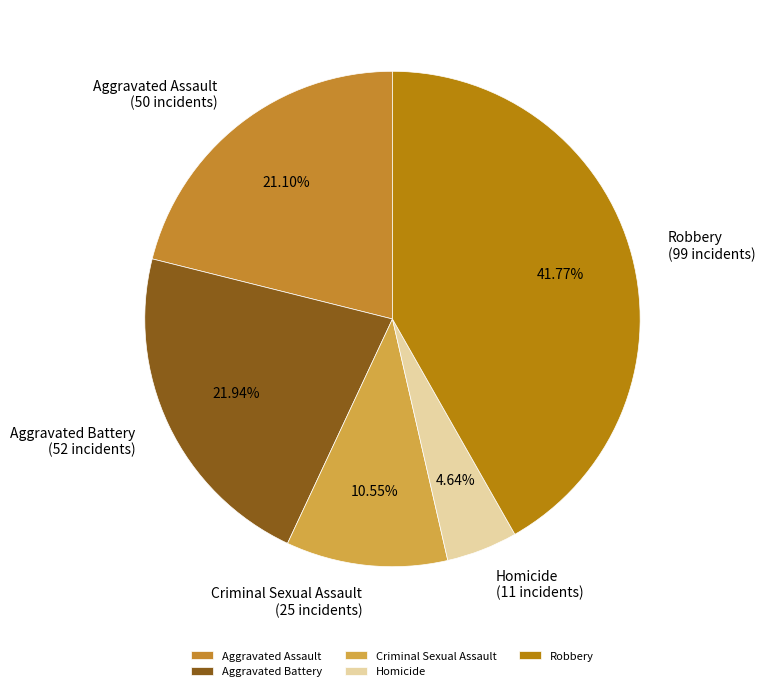

To the nearest percent, what is the difference between the Aggravated Battery and Robbery slice percentages?

20%